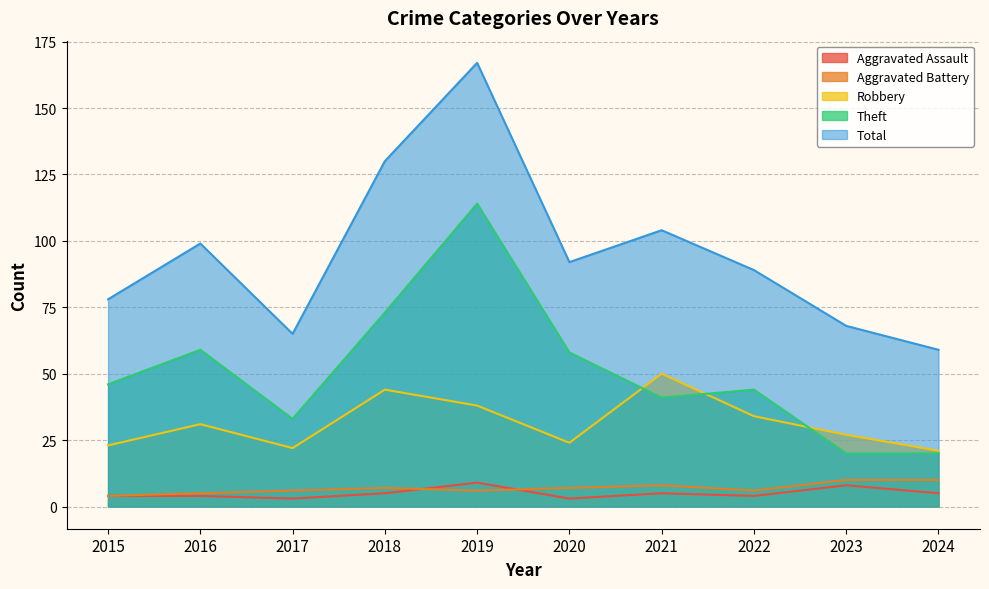

Reading right to left, transcribe all the data shown in this chart.

Aggravated Assault: 5	8	4	5	3	9	5	3	4	4
Aggravated Battery: 10	10	6	8	7	6	7	6	5	4
Robbery: 21	27	34	50	24	38	44	22	31	23
Theft: 20	20	44	41	58	114	73	33	59	46
Total: 59	68	89	104	92	167	130	65	99	78